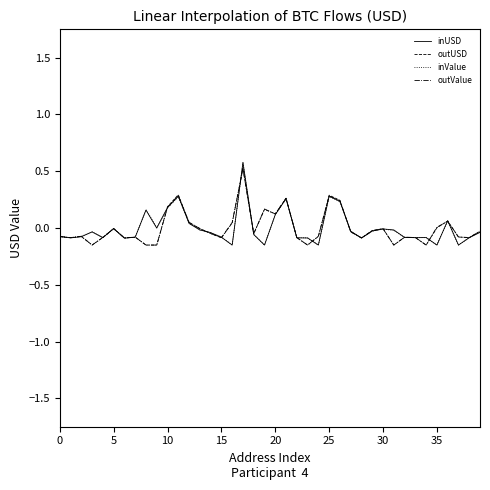

What is the maximum value for inValue?

0.6